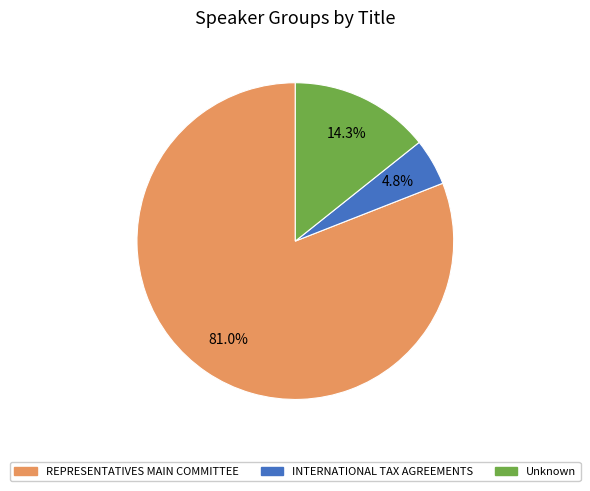

Count the number of slices in the pie.

3